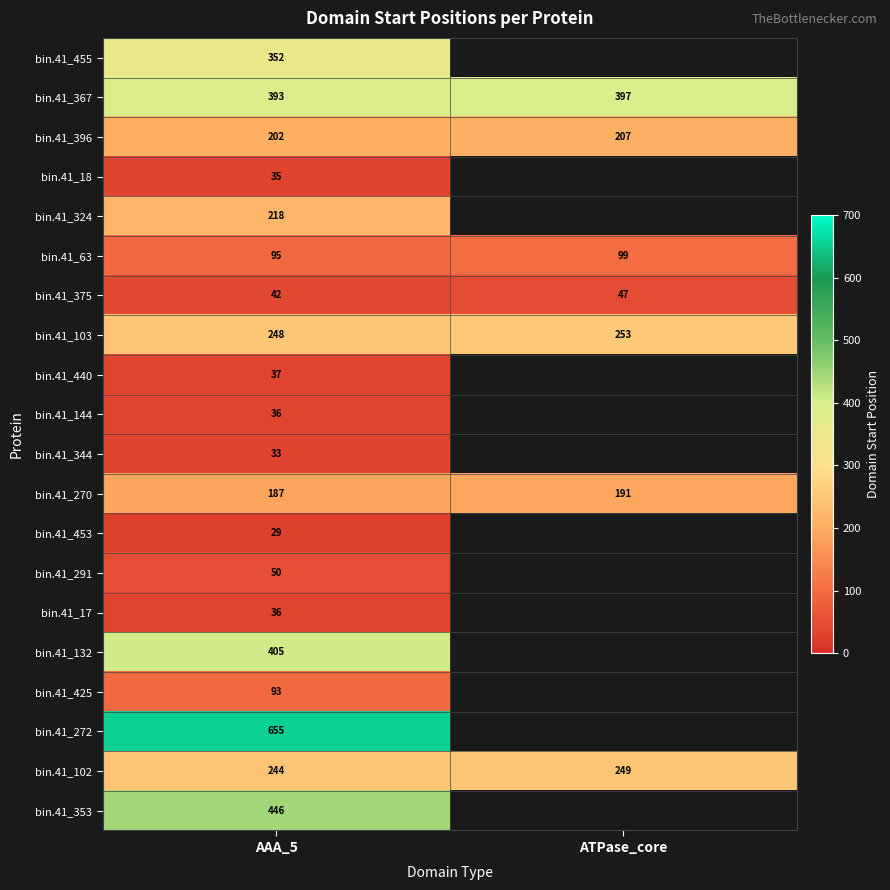

What is the spread (max minus min) of values at AAA_5?

626